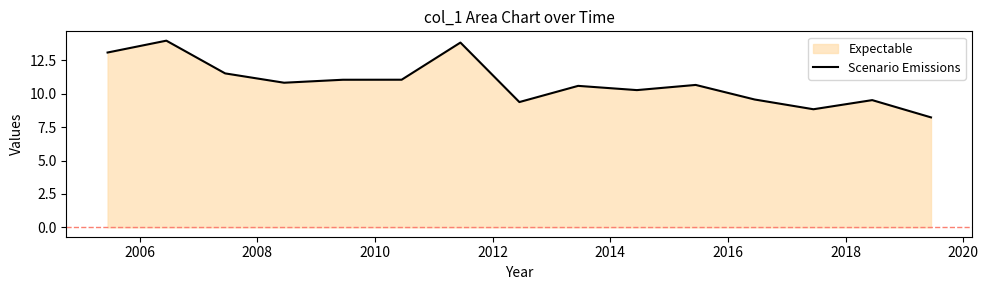

How many lines are shown in the chart?

1